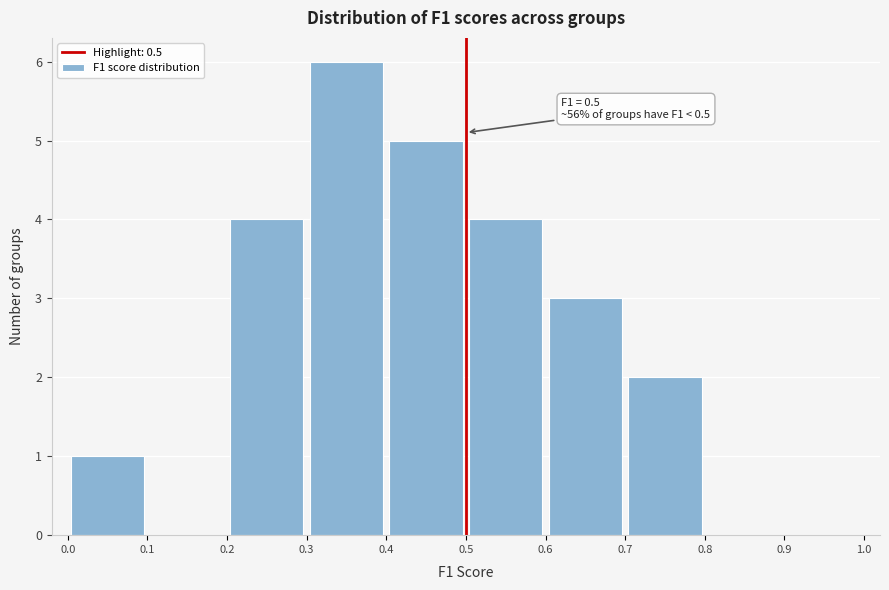

Which range on the x-axis has the tallest bar?

0.3 to 0.4